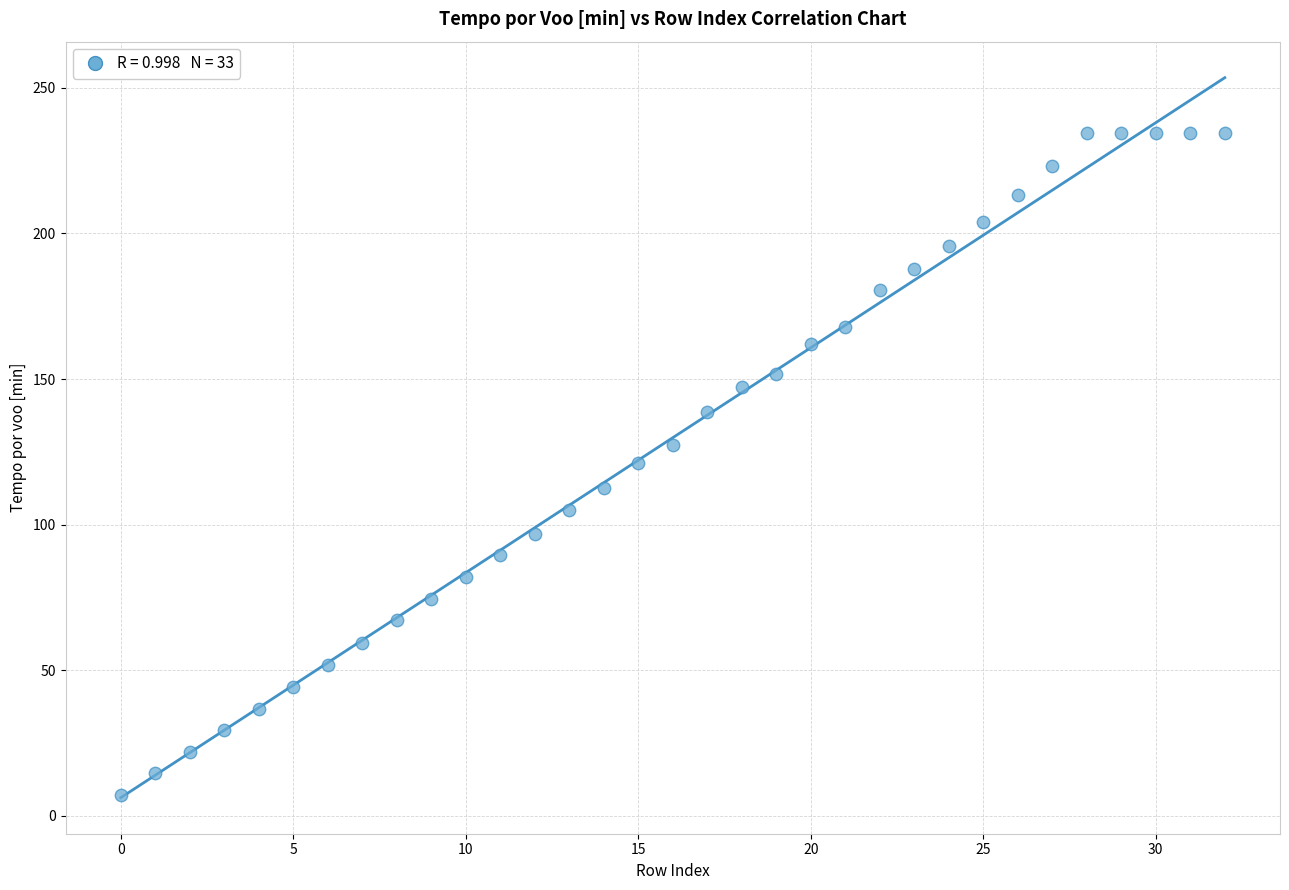

What is the range of Y values (max minus min)?

227.2